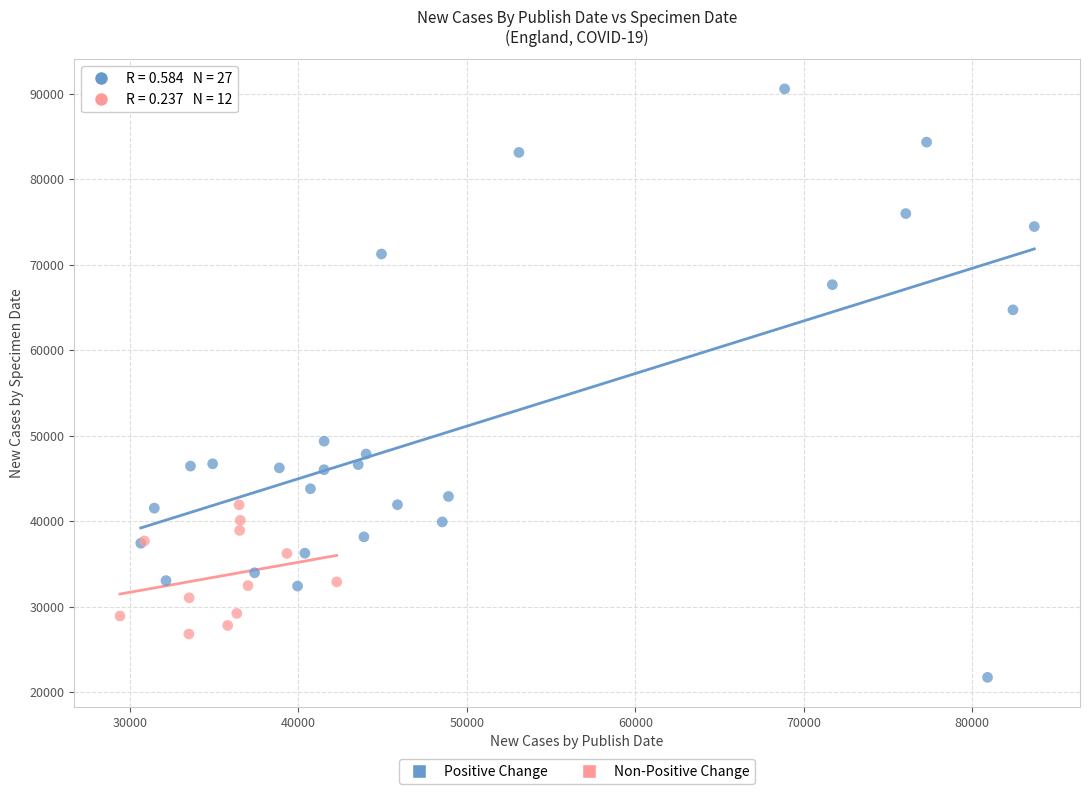

Which series has the largest Y range (max minus min)?

Positive Change